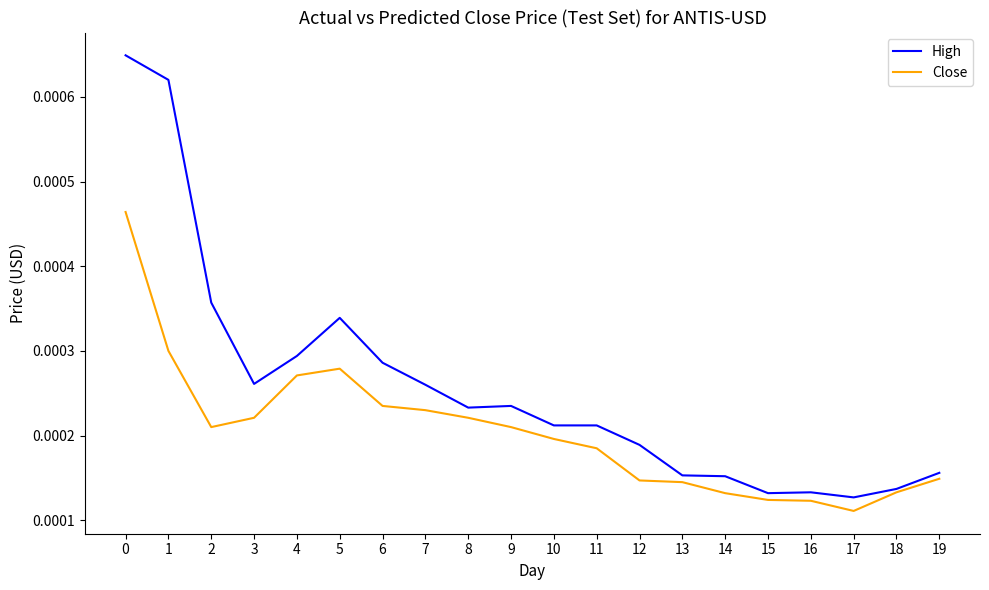

At which label is Close closest to 0?

17